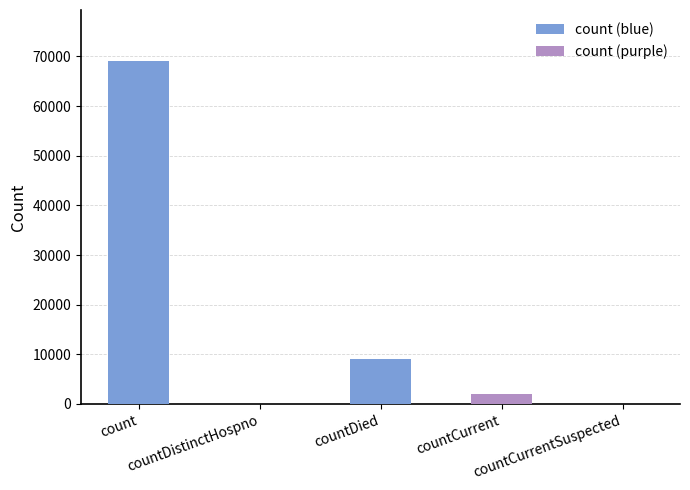

Reading left to right, list all the values displayed in this chart.

69004	0	8997	1984	0